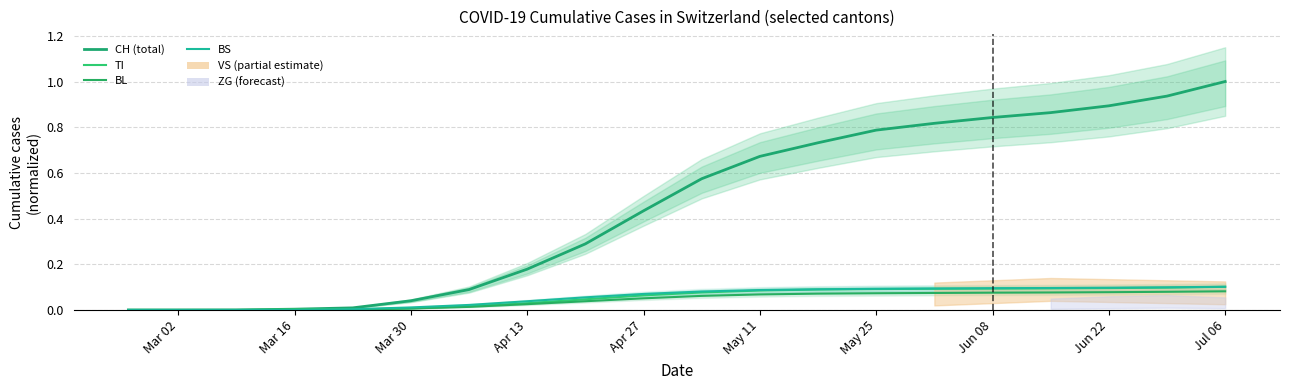

Which series has the largest range (max minus min)?

CH (total)